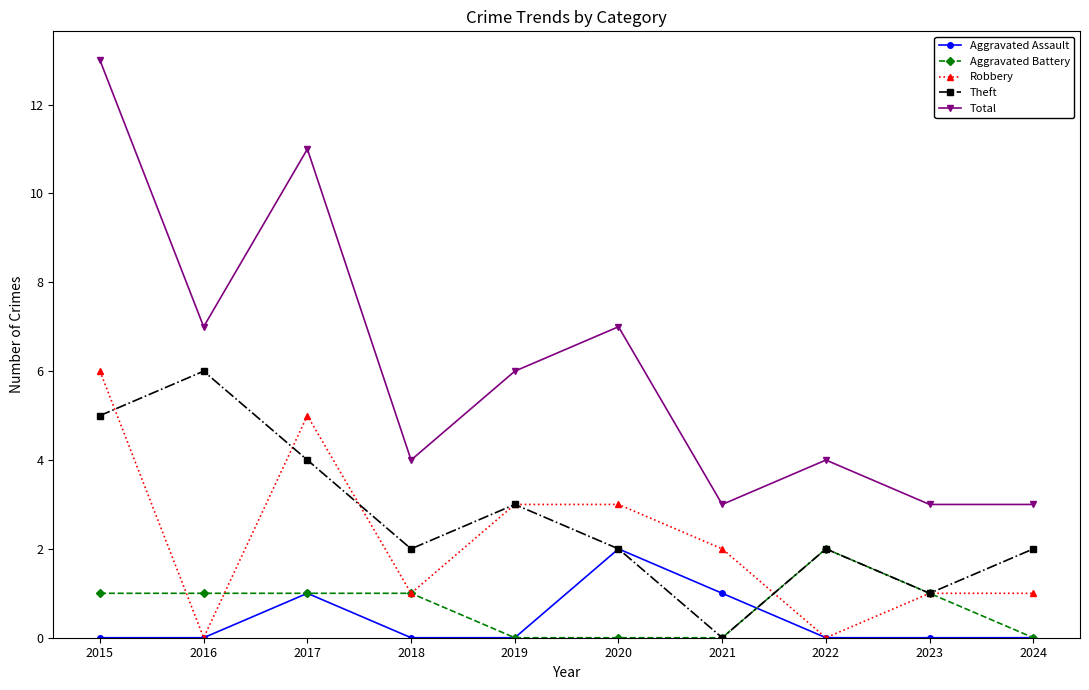

Read the Aggravated Battery value at 2018.

1